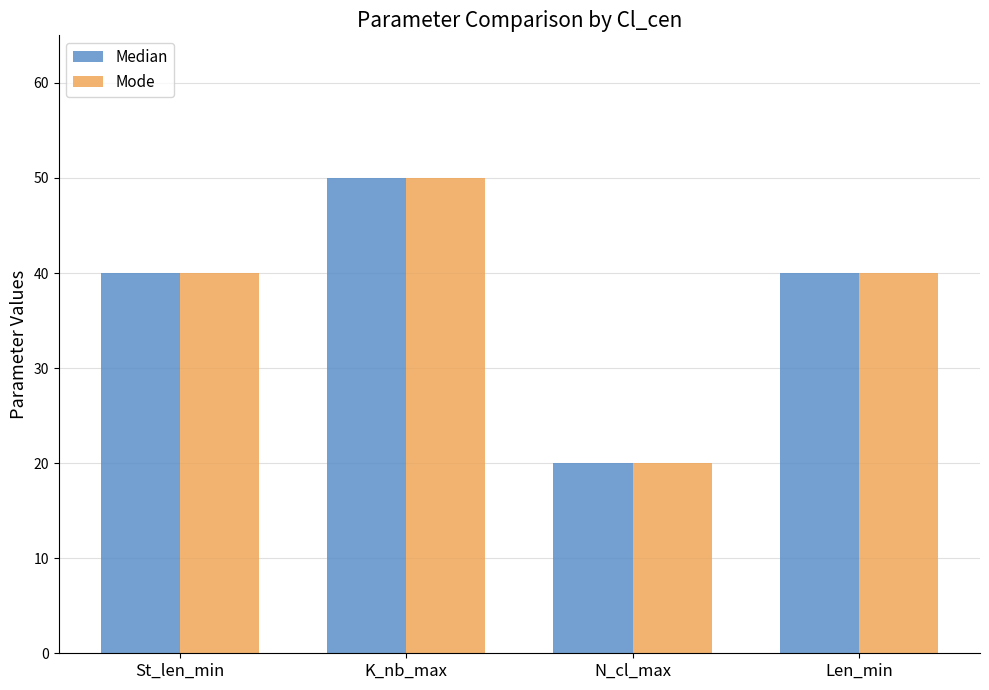

What is the difference between the Median values at Len_min and K_nb_max?

10